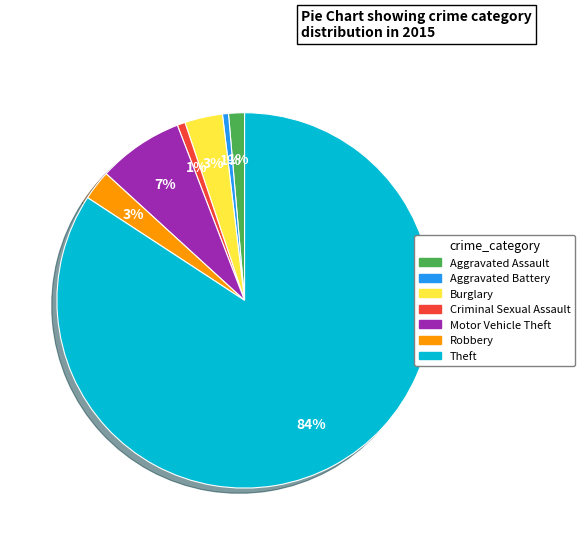

Which slice is the largest?

Theft